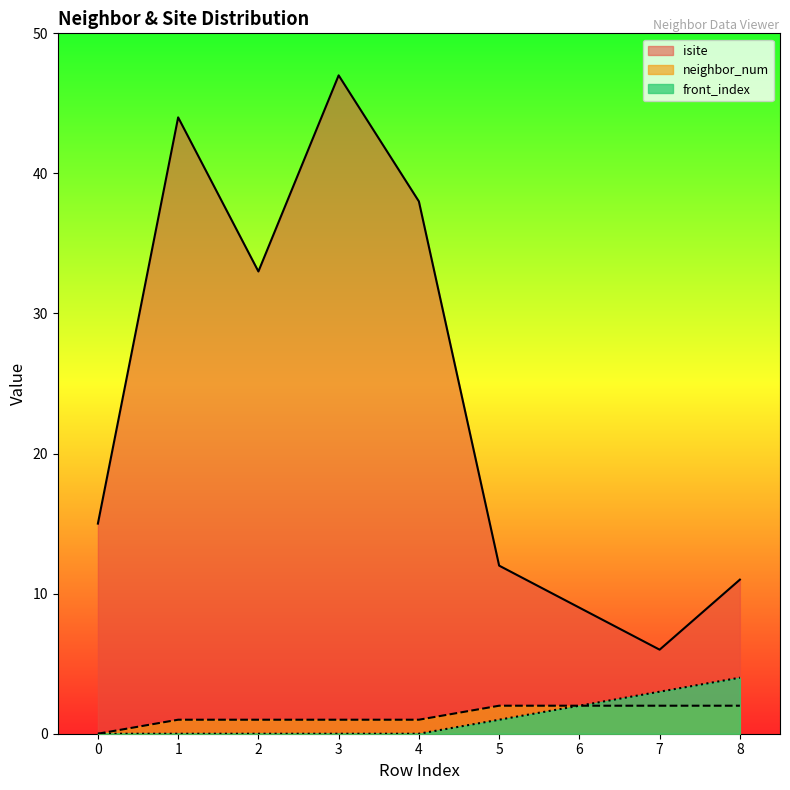

What is the value of the isite point at the 7th from the left?

9